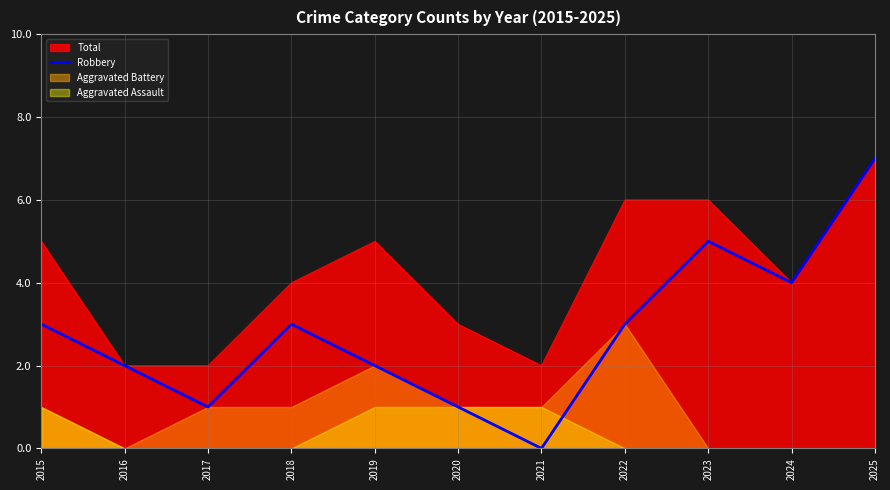

What is the value of the 11th point from the left?

7